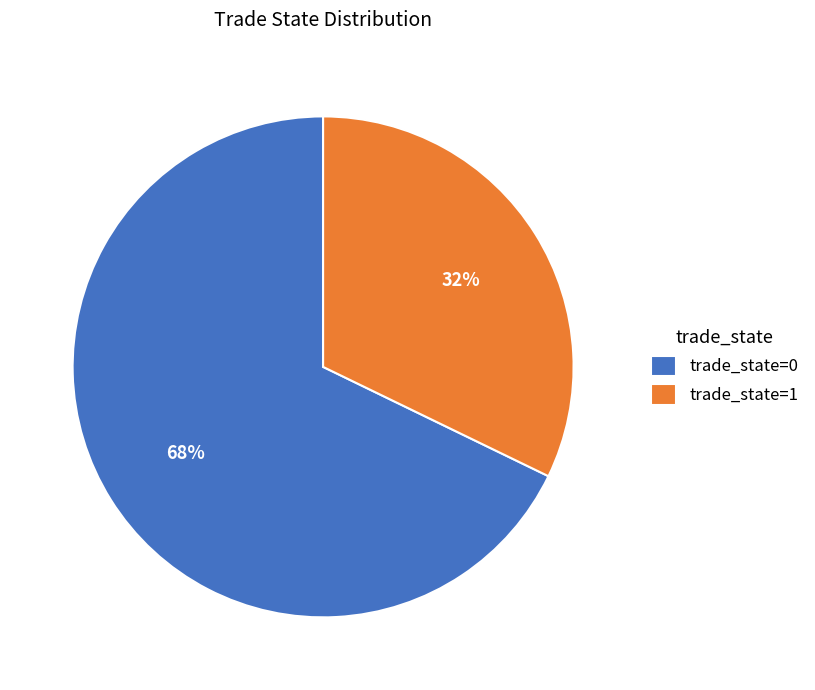

To the nearest percent, what is the combined percentage of trade_state=0 and trade_state=1?

100%